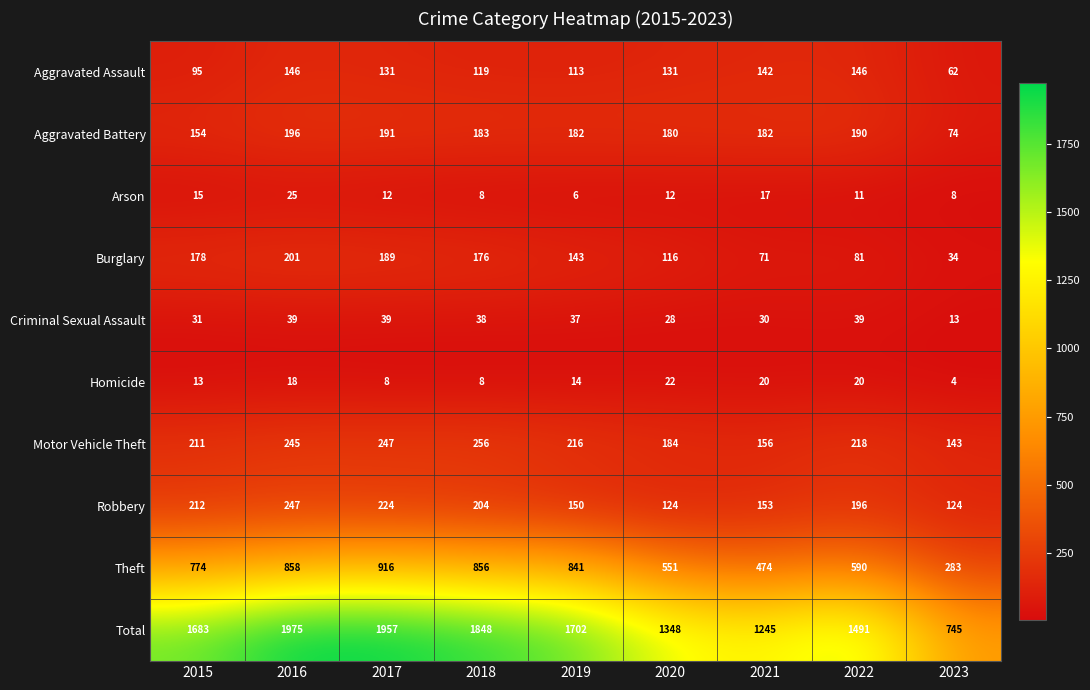

What is the sum of all Criminal Sexual Assault values?

294